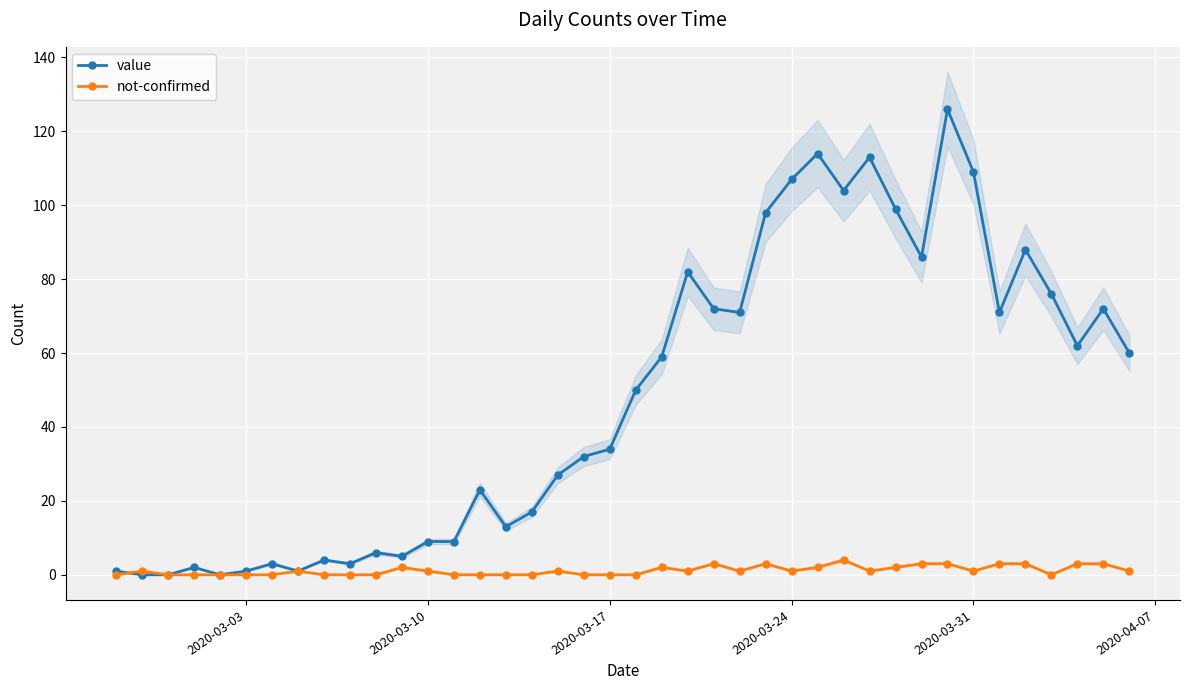

True or false: value has more than 1 points higher than both neighbors.

True